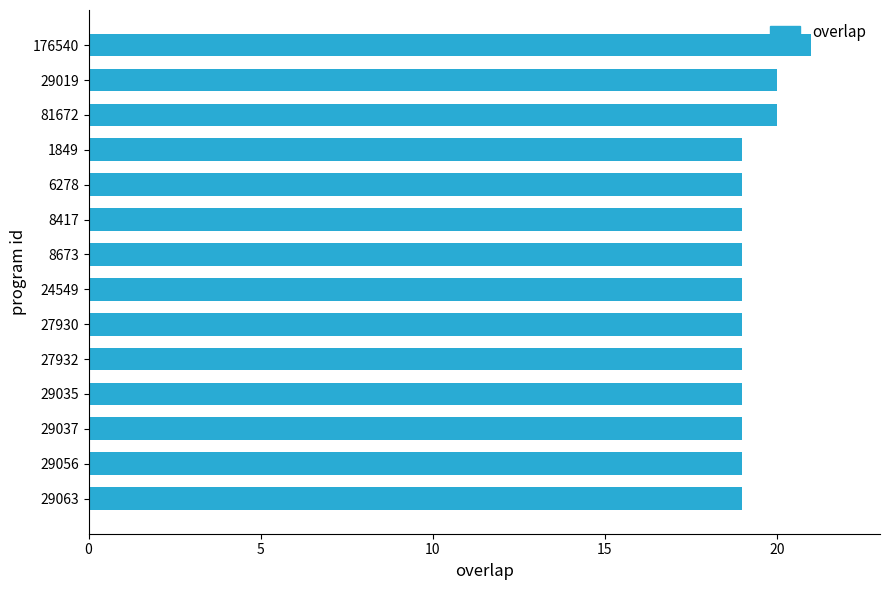

What is the smallest value displayed?

19